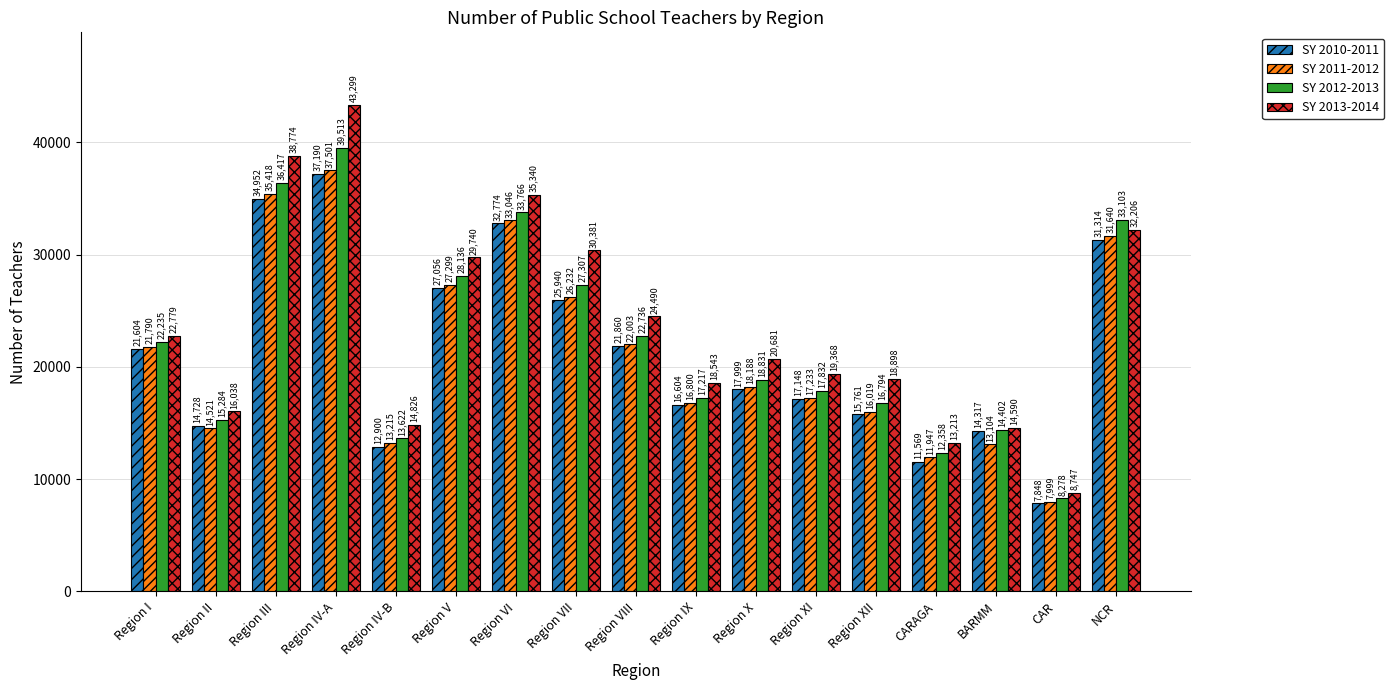

What is the label of the 5th bar from the right?

Region XII